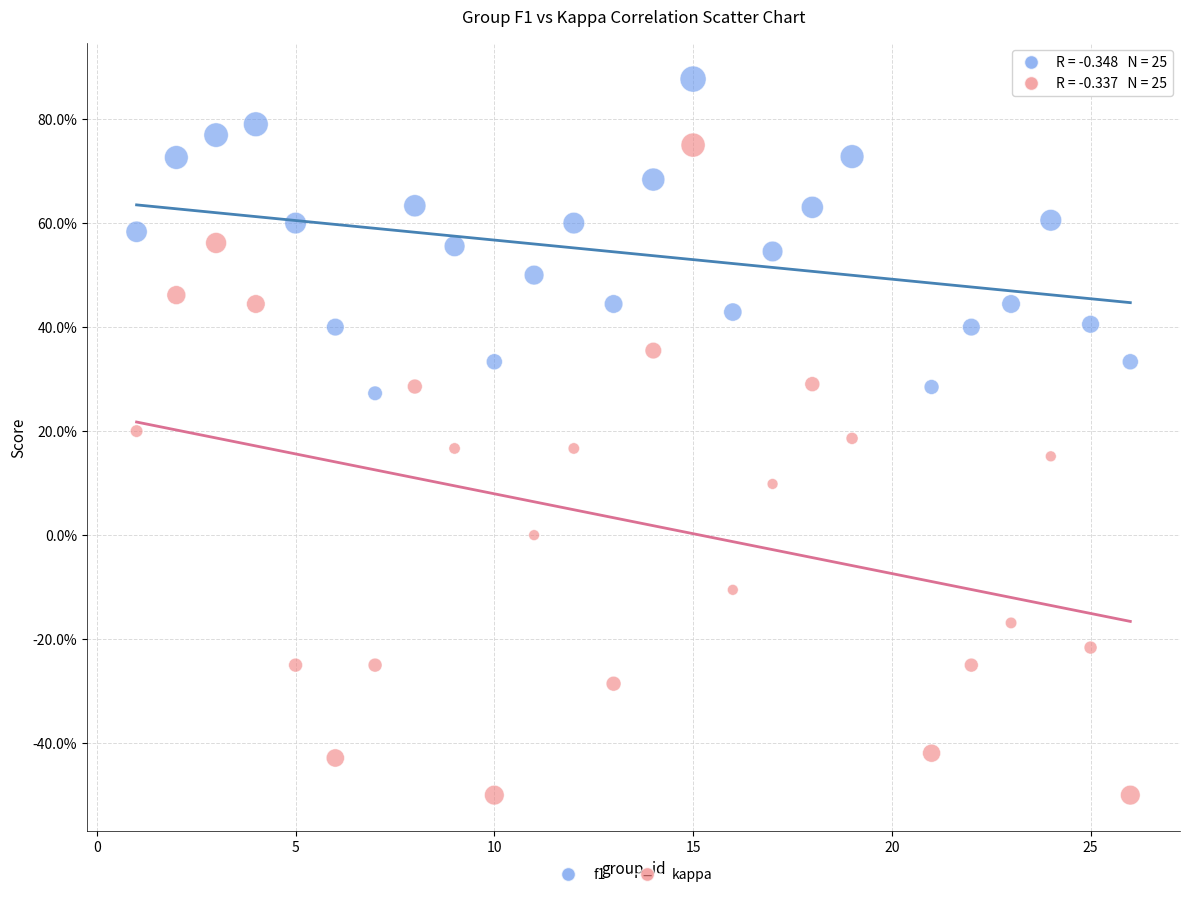

Which series reaches the maximum Y coordinate?

f1